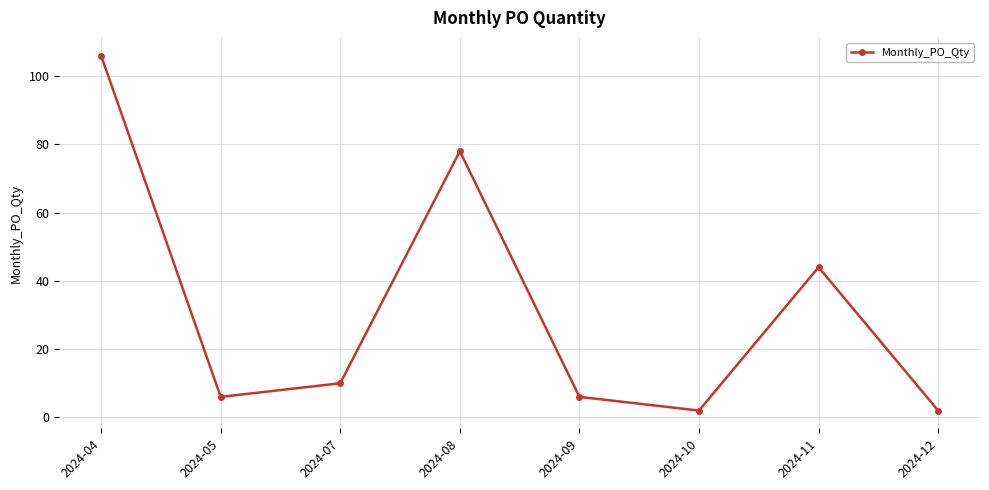

What is the difference between the maximum and minimum values?

104